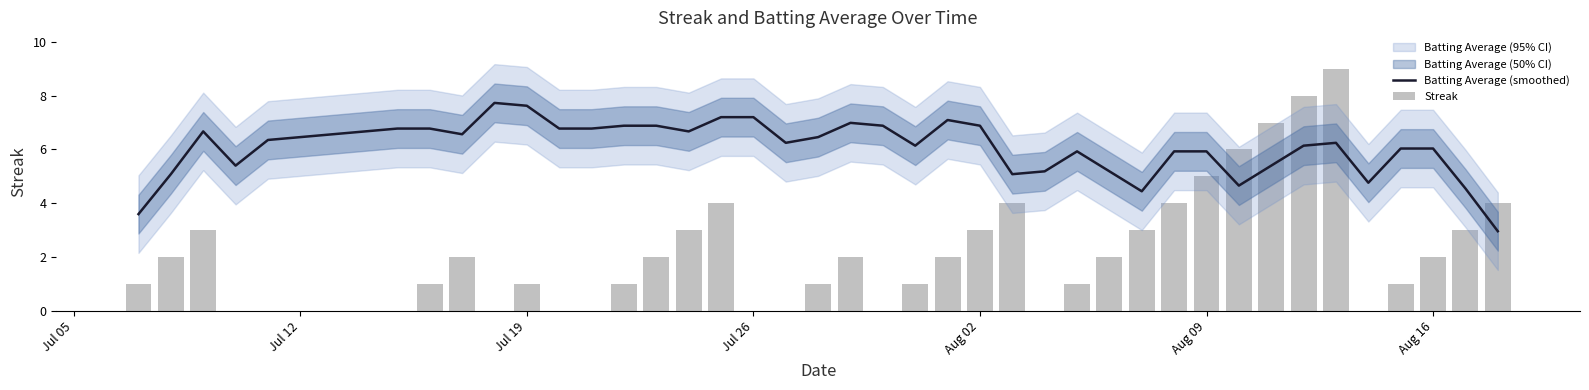

What is the average value of the Batting Average (smoothed) series?

6.1